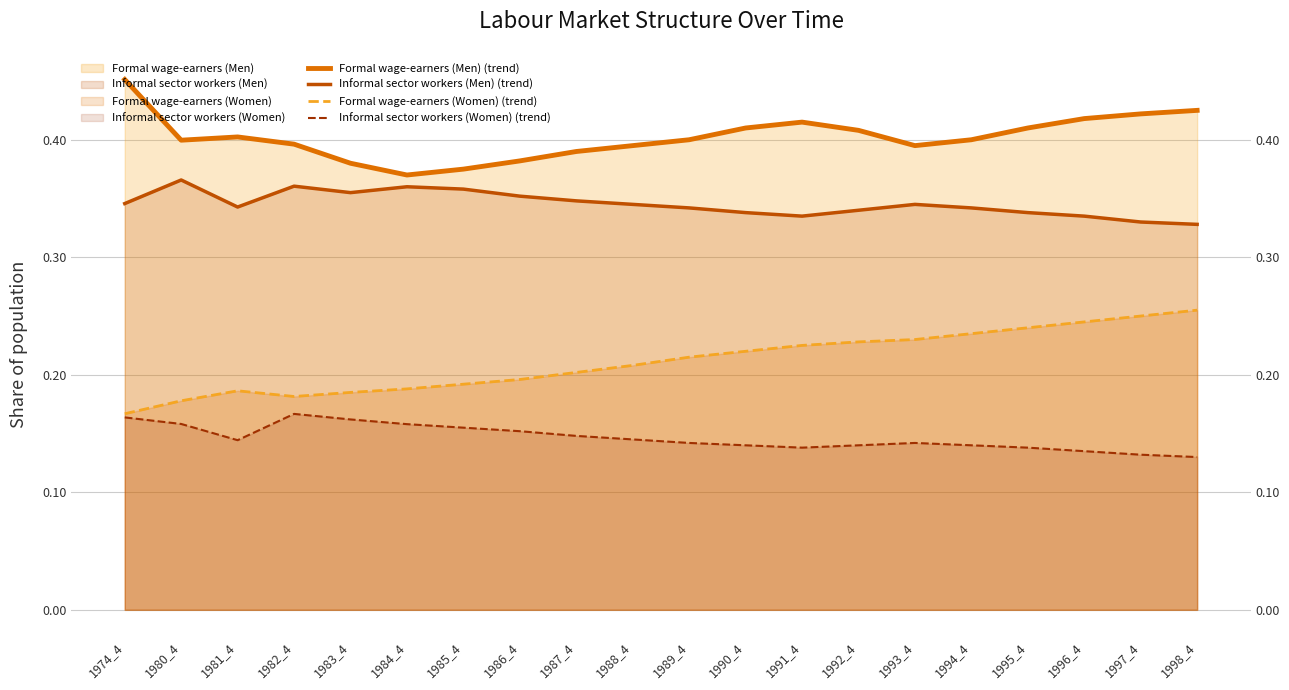

Reading right to left, extract all data points from this chart.

Formal wage-earners (Men) (trend): 0.4	0.4	0.4	0.4	0.4	0.4	0.4	0.4	0.4	0.4	0.4	0.4	0.4	0.4	0.4	0.4	0.4	0.4	0.4	0.5
Informal sector workers (Men) (trend): 0.3	0.3	0.3	0.3	0.3	0.3	0.3	0.3	0.3	0.3	0.3	0.3	0.4	0.4	0.4	0.4	0.4	0.3	0.4	0.3
Formal wage-earners (Women) (trend): 0.3	0.2	0.2	0.2	0.2	0.2	0.2	0.2	0.2	0.2	0.2	0.2	0.2	0.2	0.2	0.2	0.2	0.2	0.2	0.2
Informal sector workers (Women) (trend): 0.1	0.1	0.1	0.1	0.1	0.1	0.1	0.1	0.1	0.1	0.1	0.1	0.2	0.2	0.2	0.2	0.2	0.1	0.2	0.2